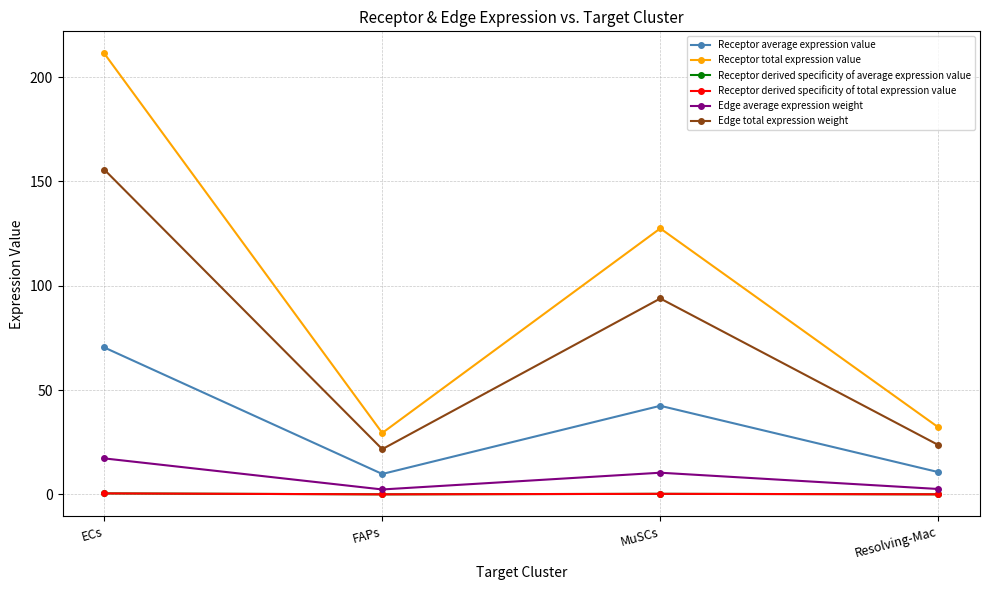

At how many categories does at least one series exceed 44?

2